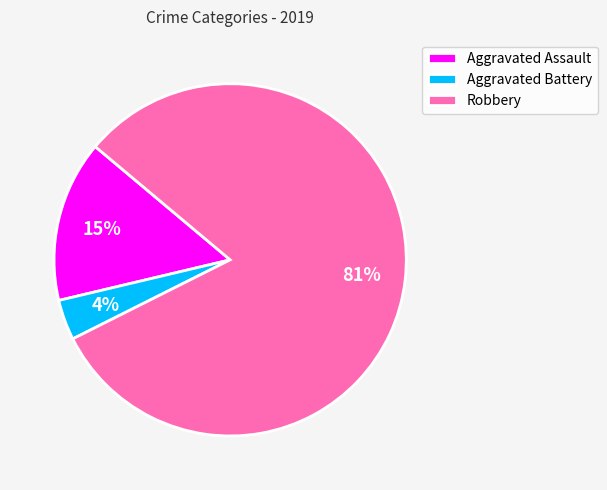

Is it true that Robbery is 91% of the pie?

False